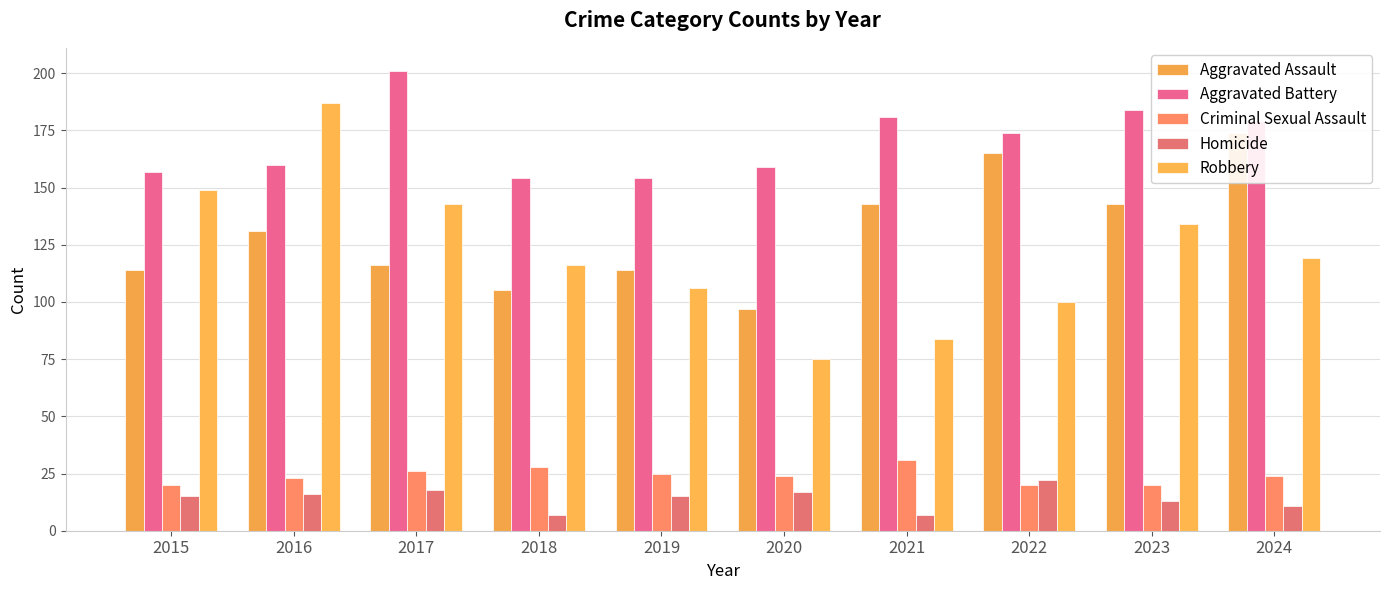

What are all the series names shown in the legend?

Aggravated Assault, Aggravated Battery, Criminal Sexual Assault, Homicide, Robbery